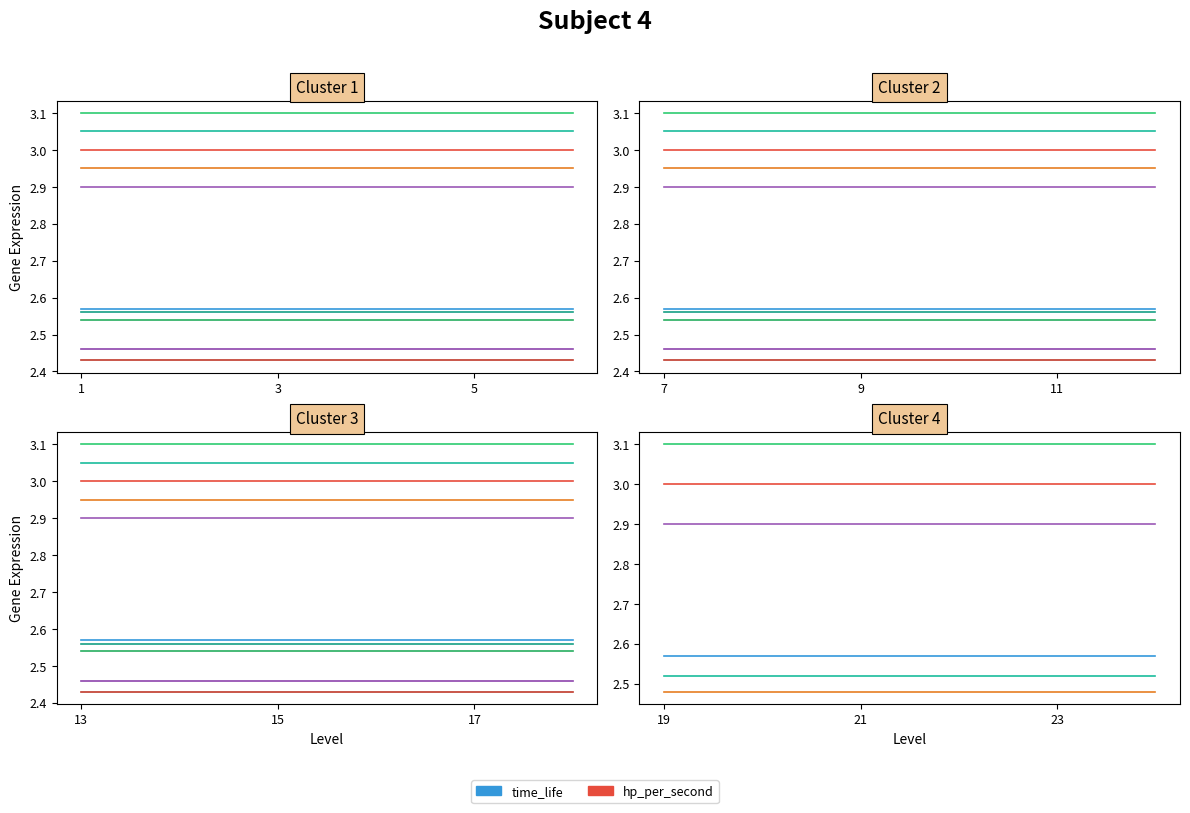

At which category is the sum across all series the highest?

19